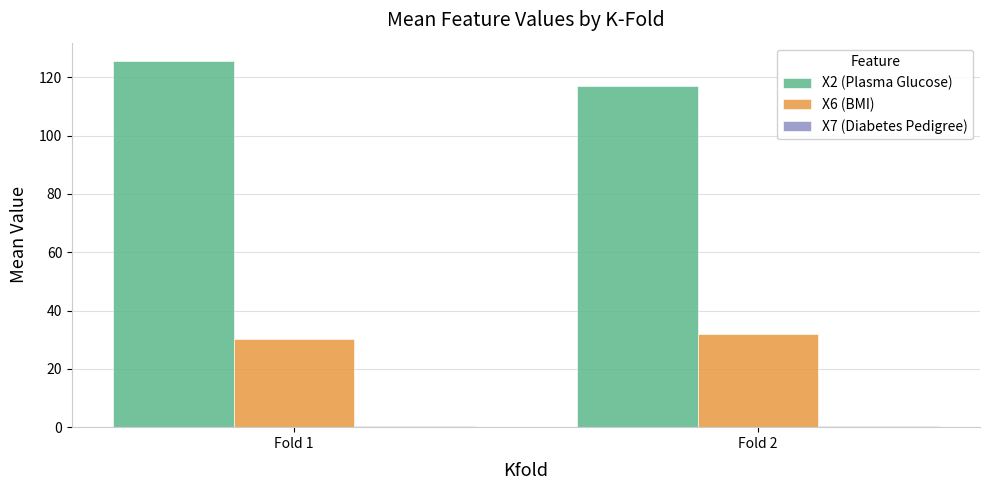

What is the difference between the maximum and minimum values in the X2 (Plasma Glucose) series?

8.6